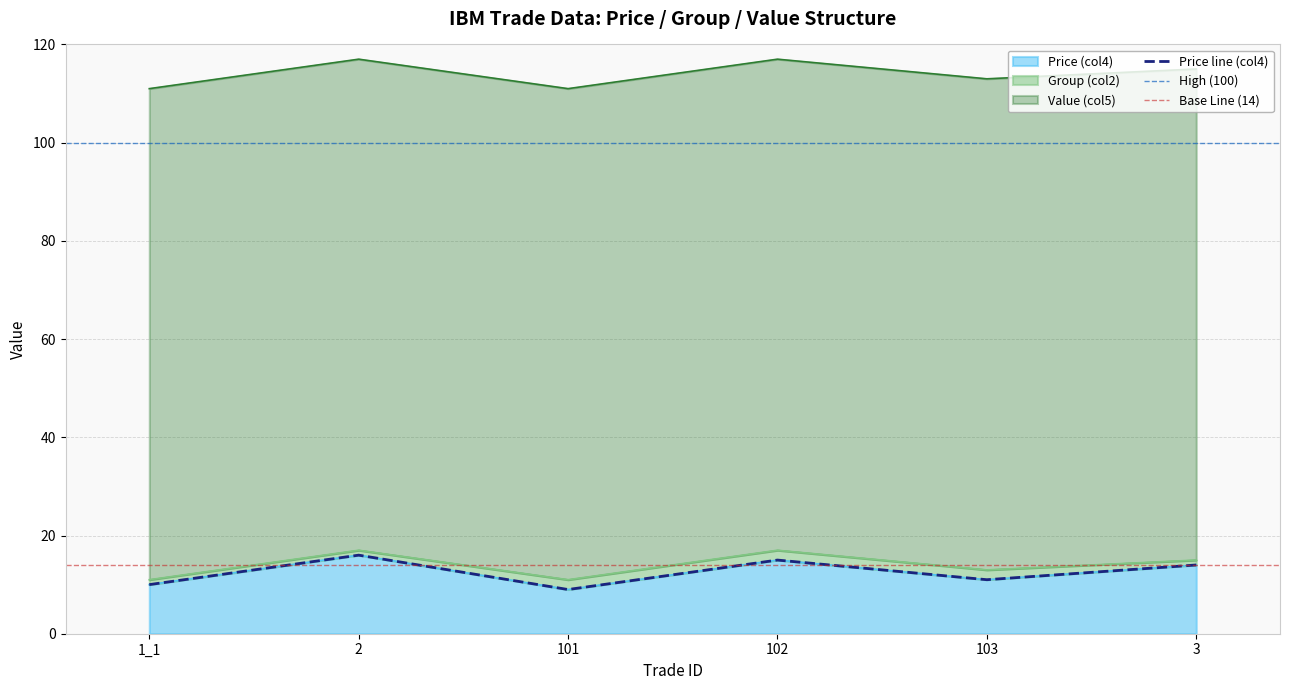

True or false: Price (col4) and Group (col2) cross at least once.

False